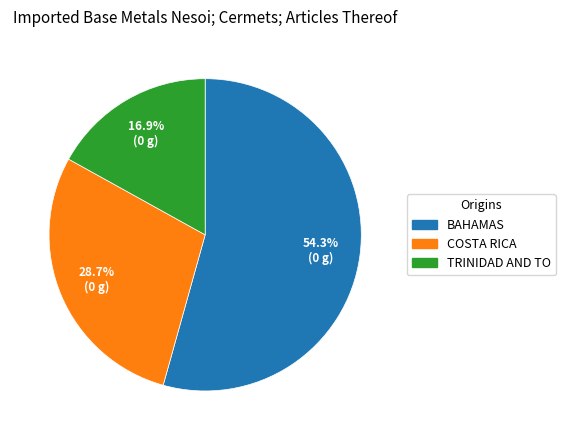

How many segments does this pie chart have?

3